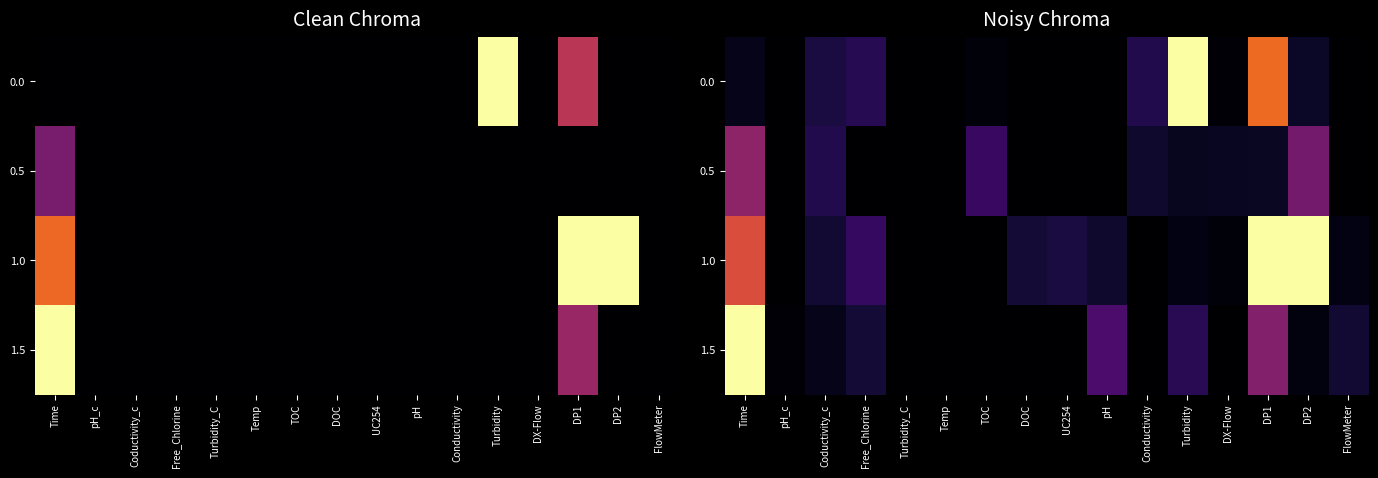

List the series in order of their peak value, highest first.

0.0, 1.0, 1.5, 0.5